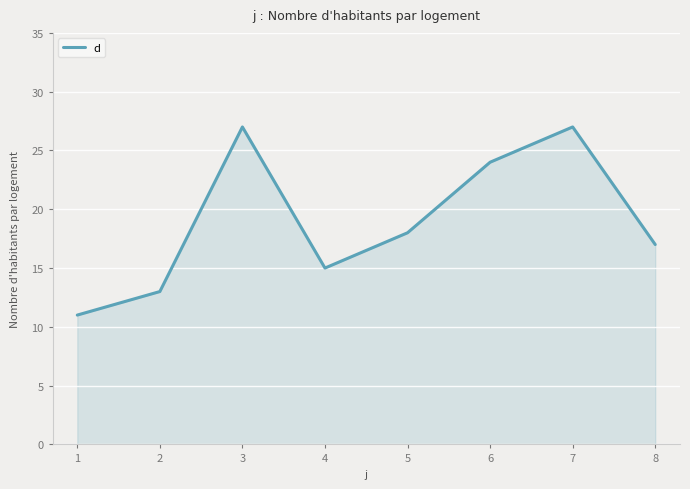

Reading left to right, what are all the values shown in this chart?

11	13	27	15	18	24	27	17